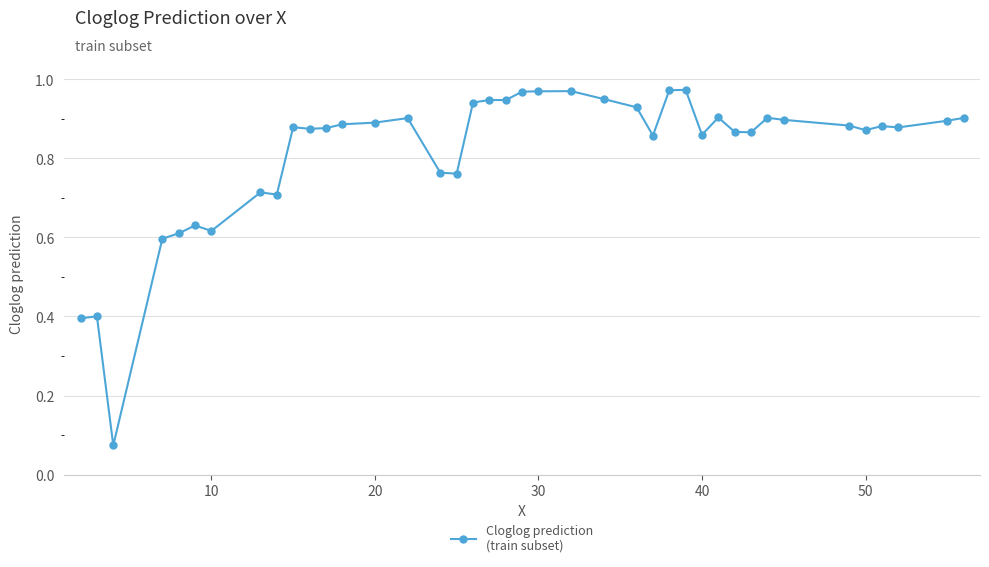

True or false: there are more than 2 points higher than both neighbors.

True